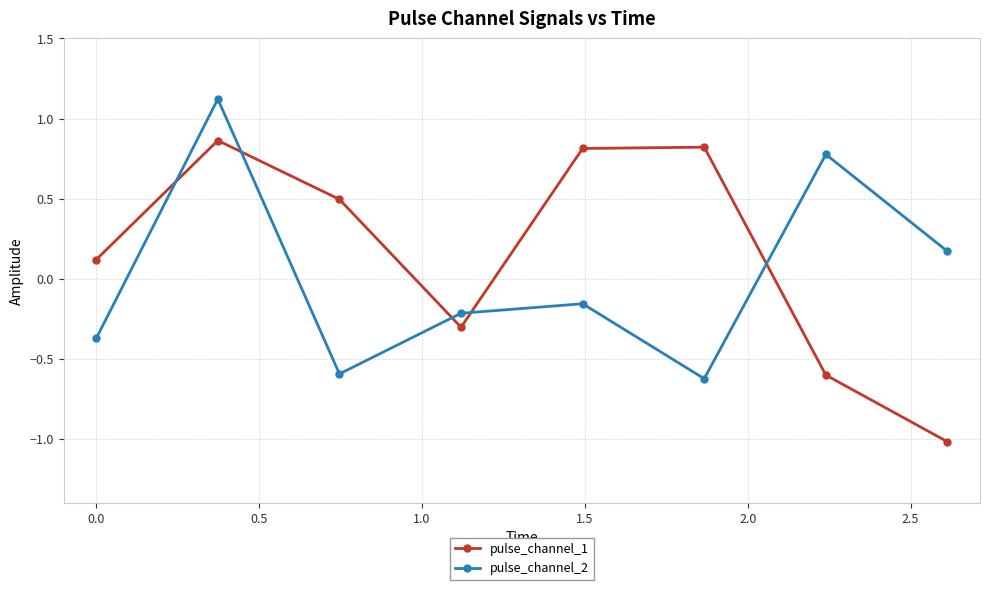

True or false: pulse_channel_2 and pulse_channel_1 intersect in this chart.

True